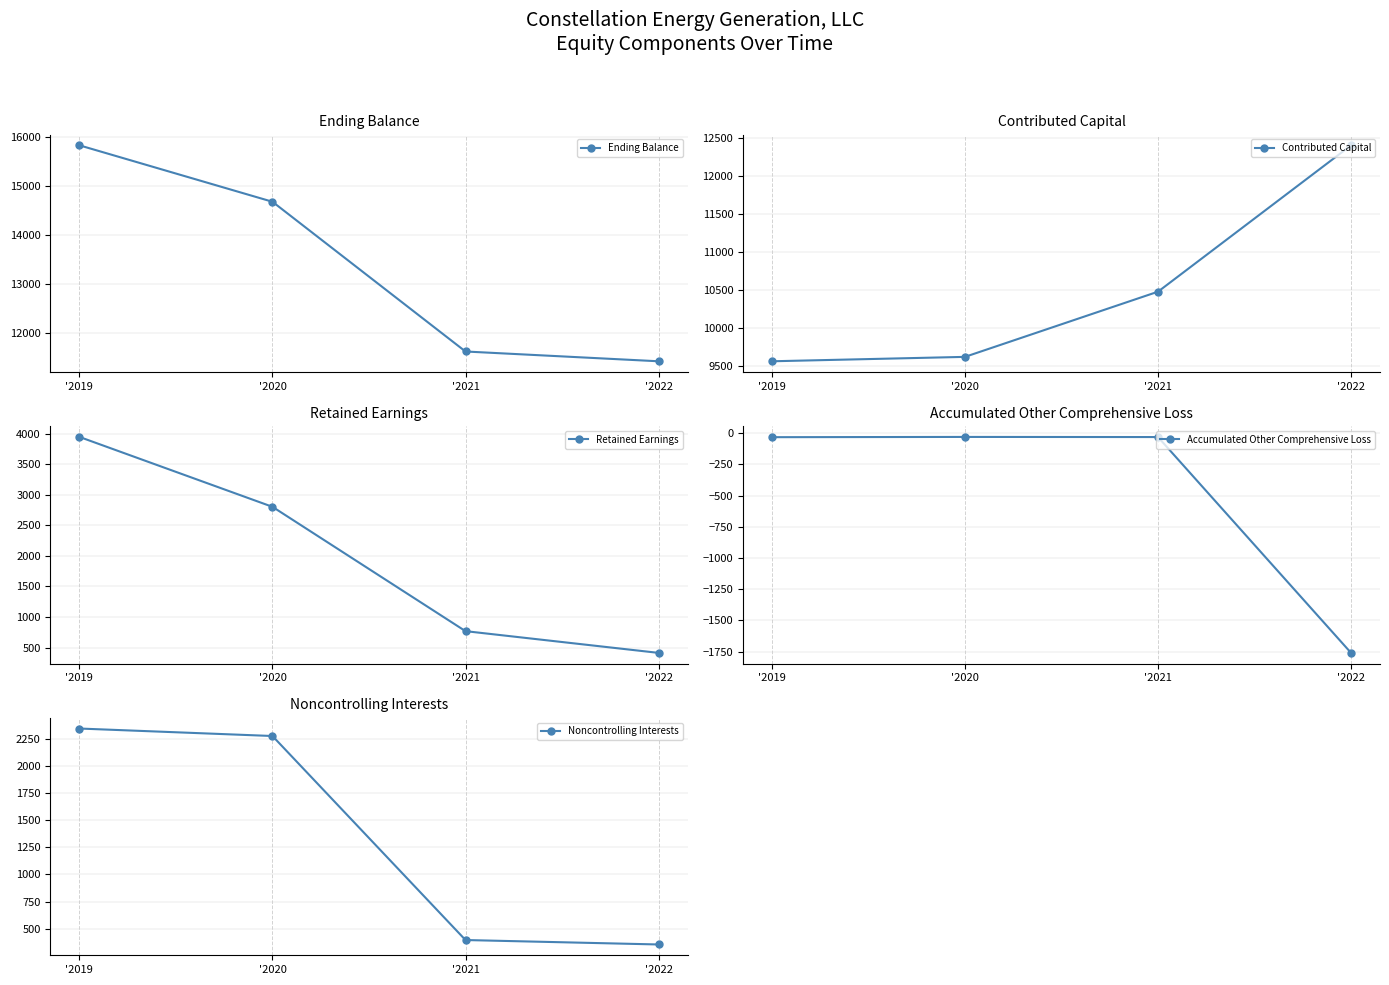

Is the value of Ending Balance at '2020 greater than the value of Contributed Capital at '2022?

Yes